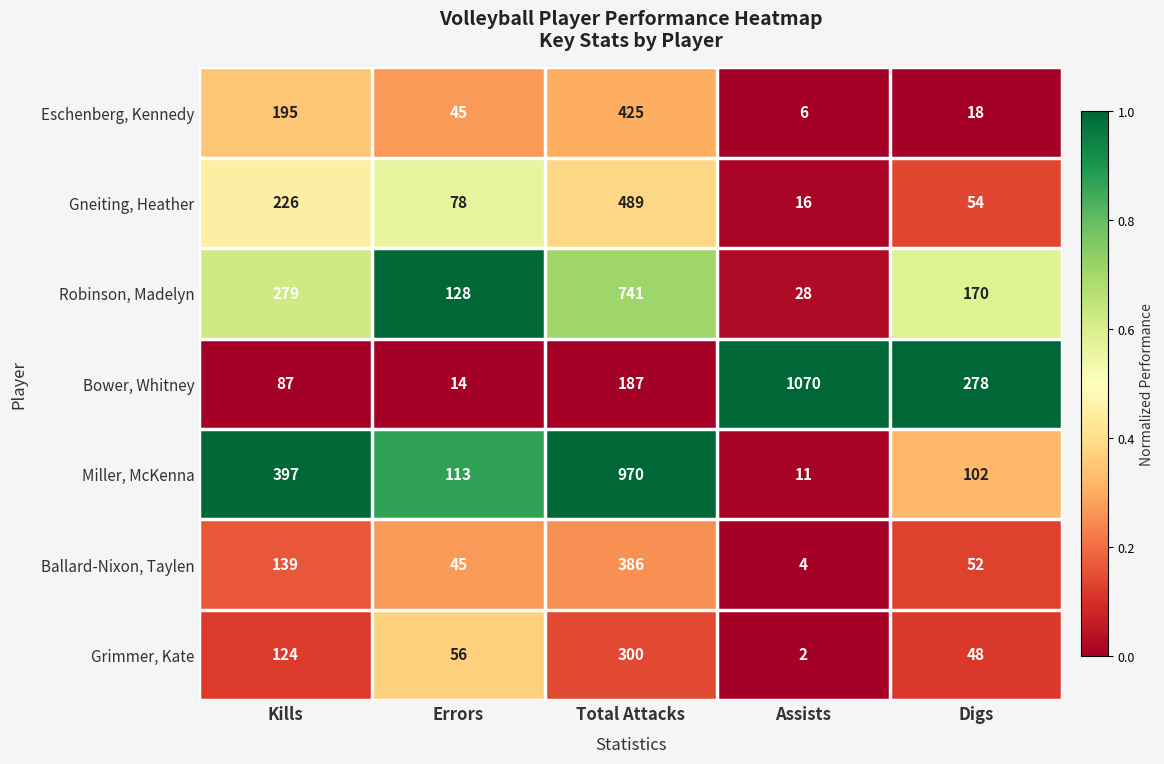

What is the difference between the second highest and second lowest values in the Miller, McKenna series?

295